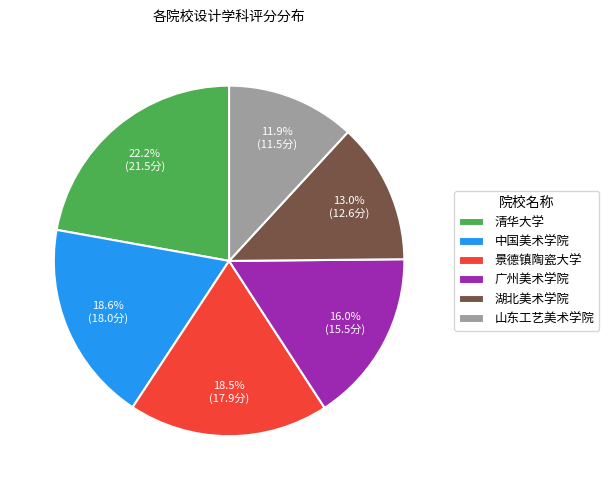

To the nearest percent, what is the average slice percentage?

17%